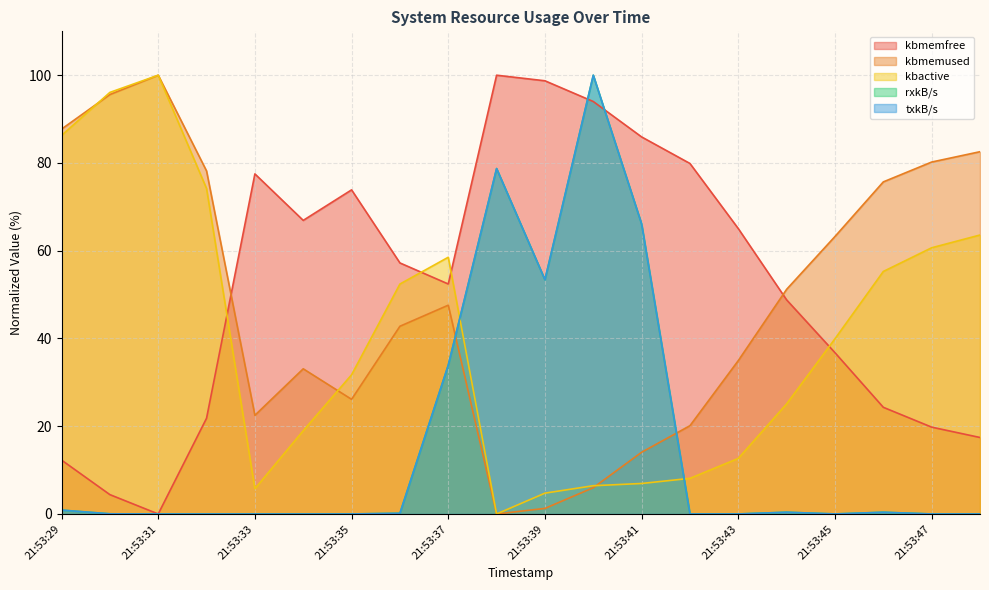

Which series changed the most between 21:53:29 and 21:53:42?

kbactive